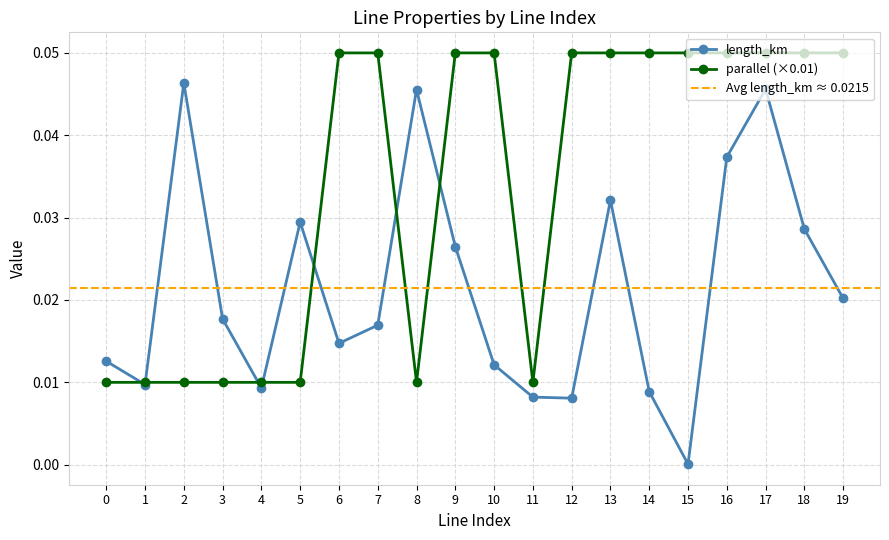

Is it true that parallel equals 0.0 at 17?

False